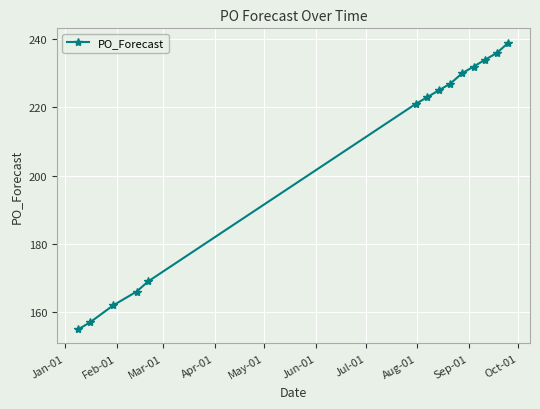

What is the minimum value shown in the chart?

155